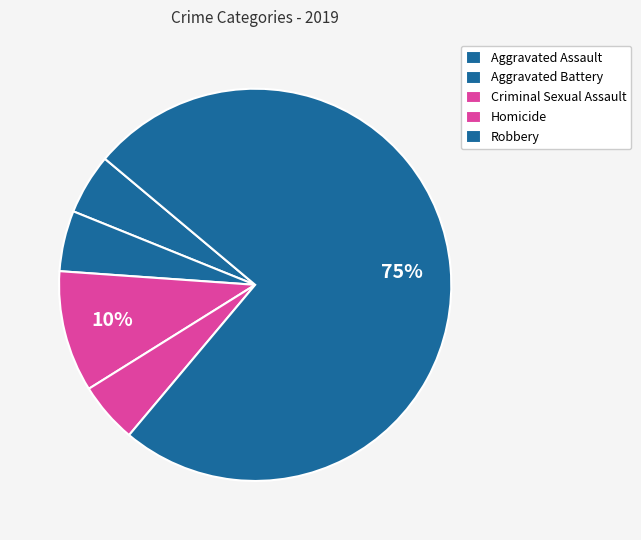

Does Robbery represent more than half of the total?

Yes